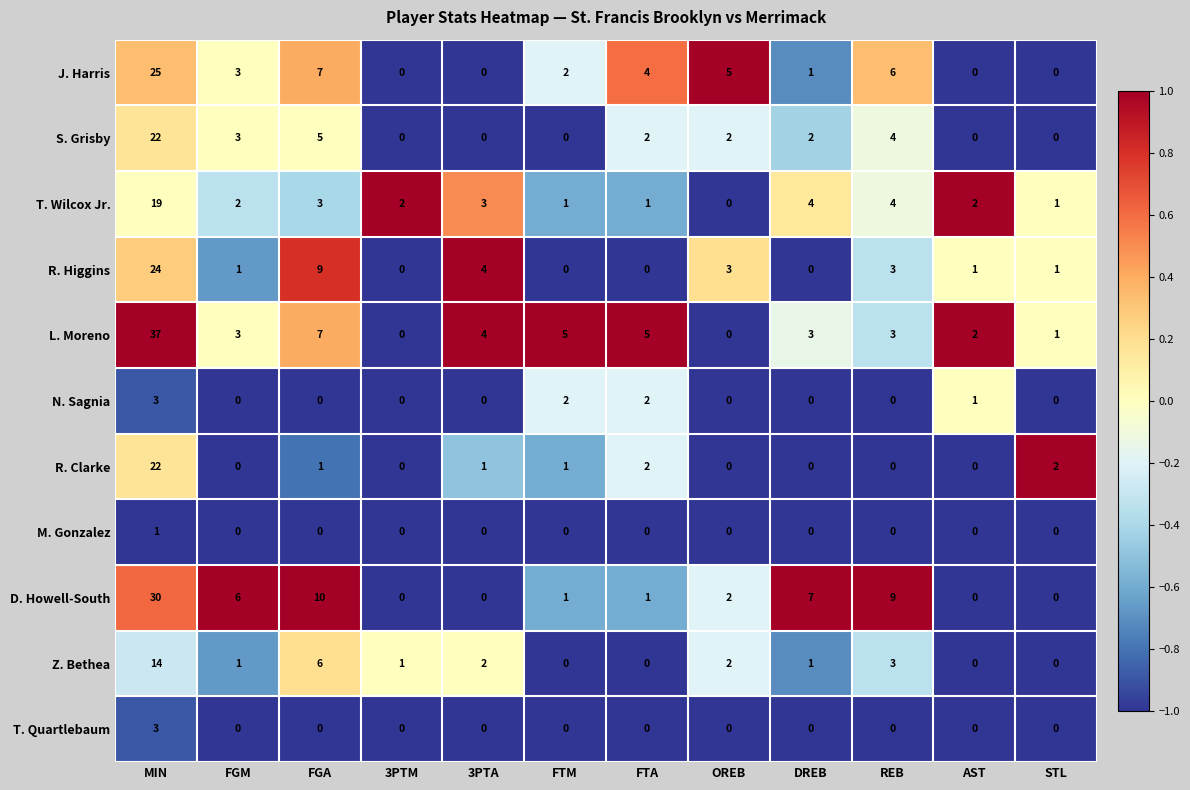

At which category is the sum across all series the highest?

MIN